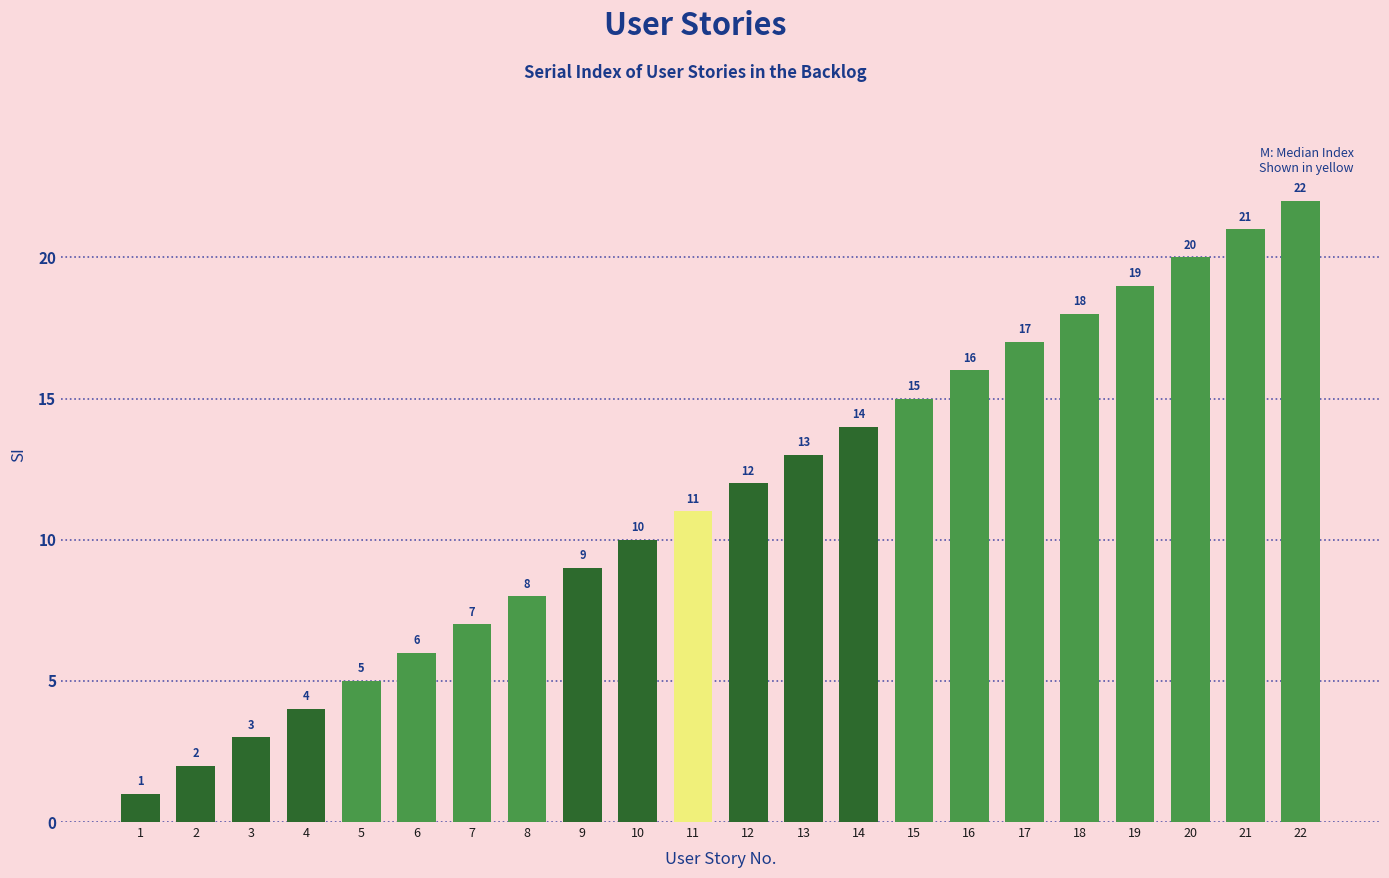

Does the chart contain any negative values?

No